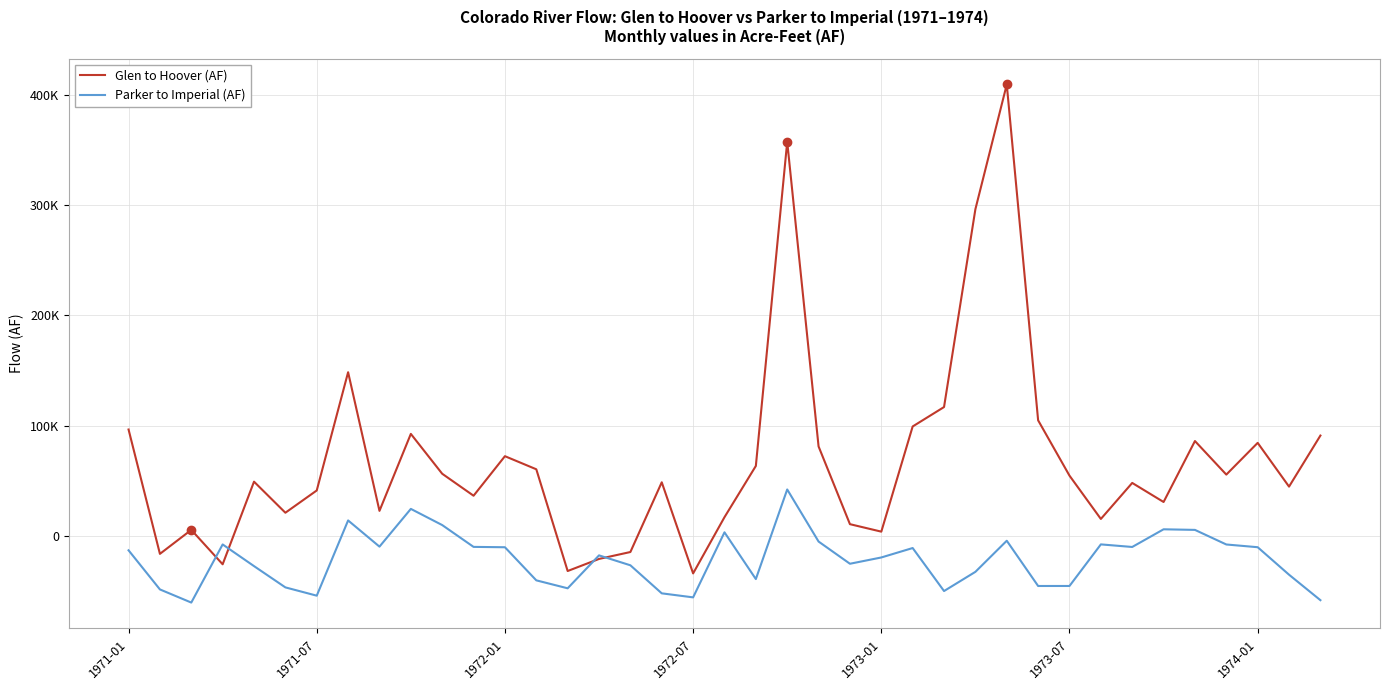

List the series in order of their overall mean, highest first.

Glen to Hoover (AF), Parker to Imperial (AF)